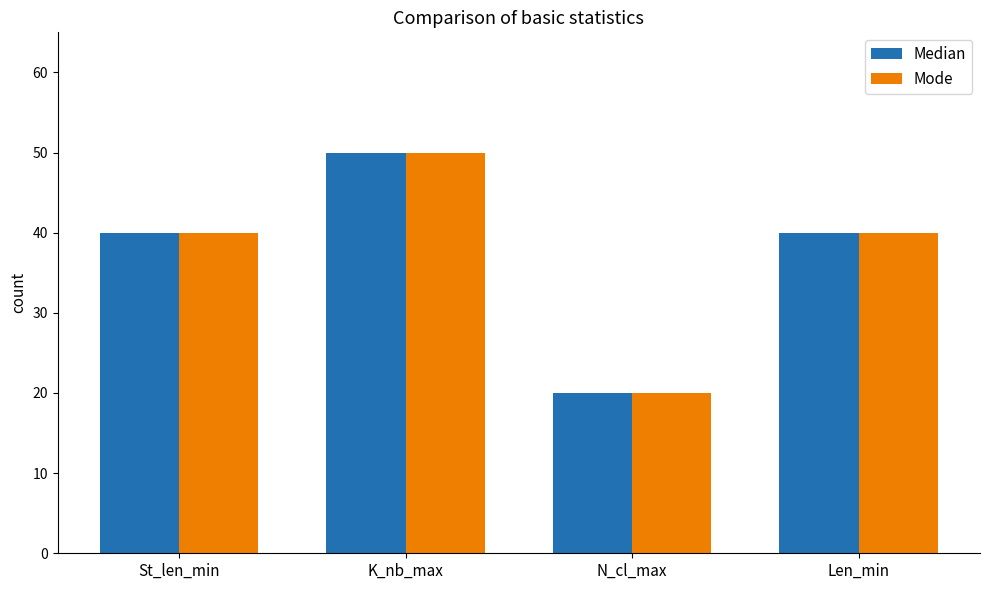

What is the label of the 1st bar from the left?

St_len_min